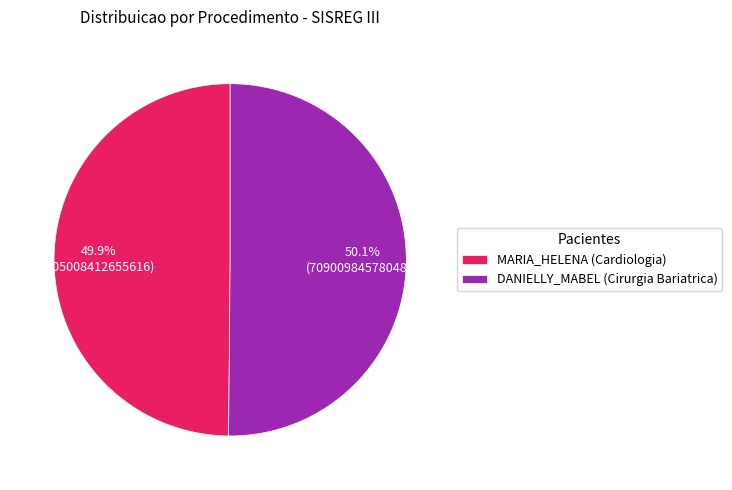

Is there any slice that represents more than half of the pie?

Yes